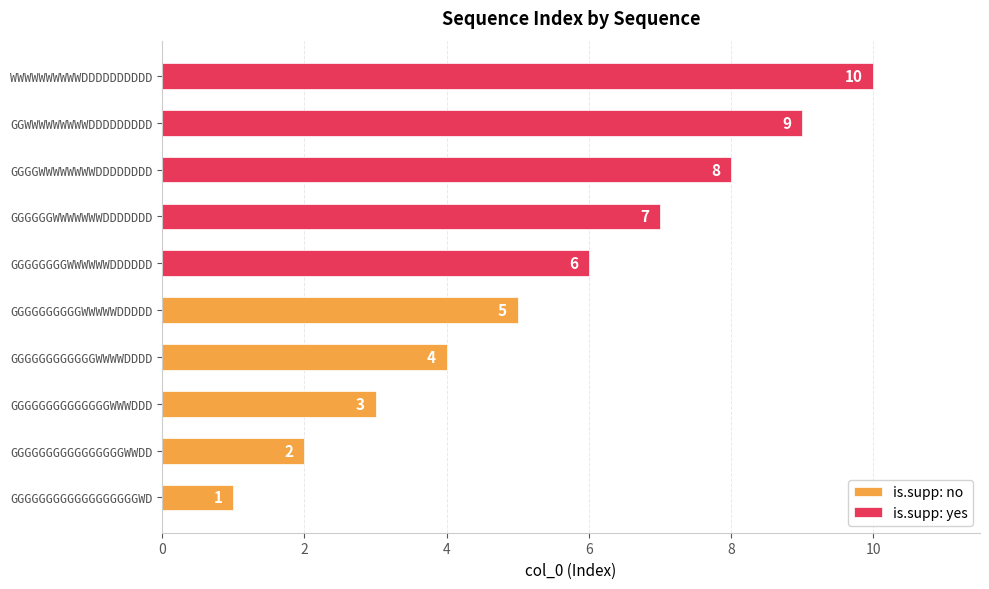

The value of is.supp: no at GGGGGGGGGGWWWWWDDDDD is 5. True or false?

True